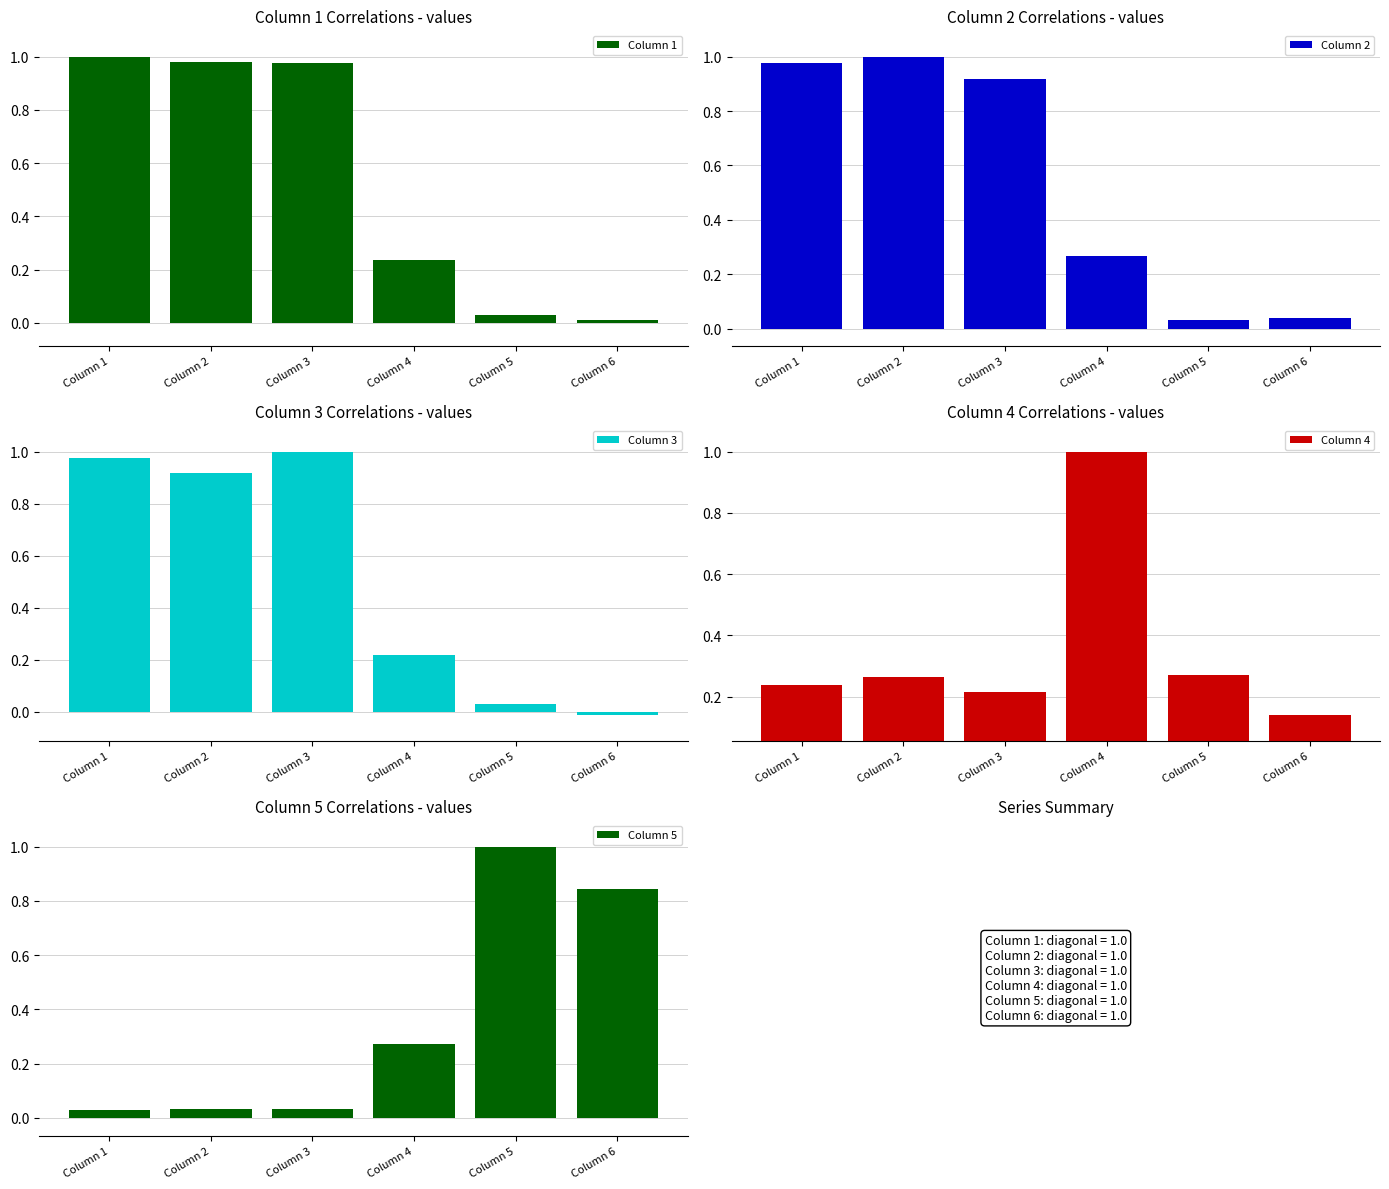

Which series has the widest spread of values?

Column 3